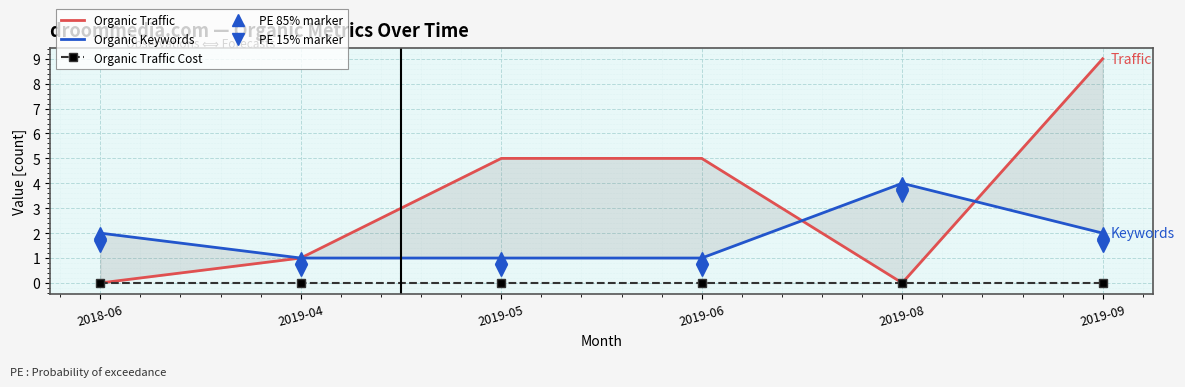

At which label does PE 15% marker reach its minimum?

2019-04